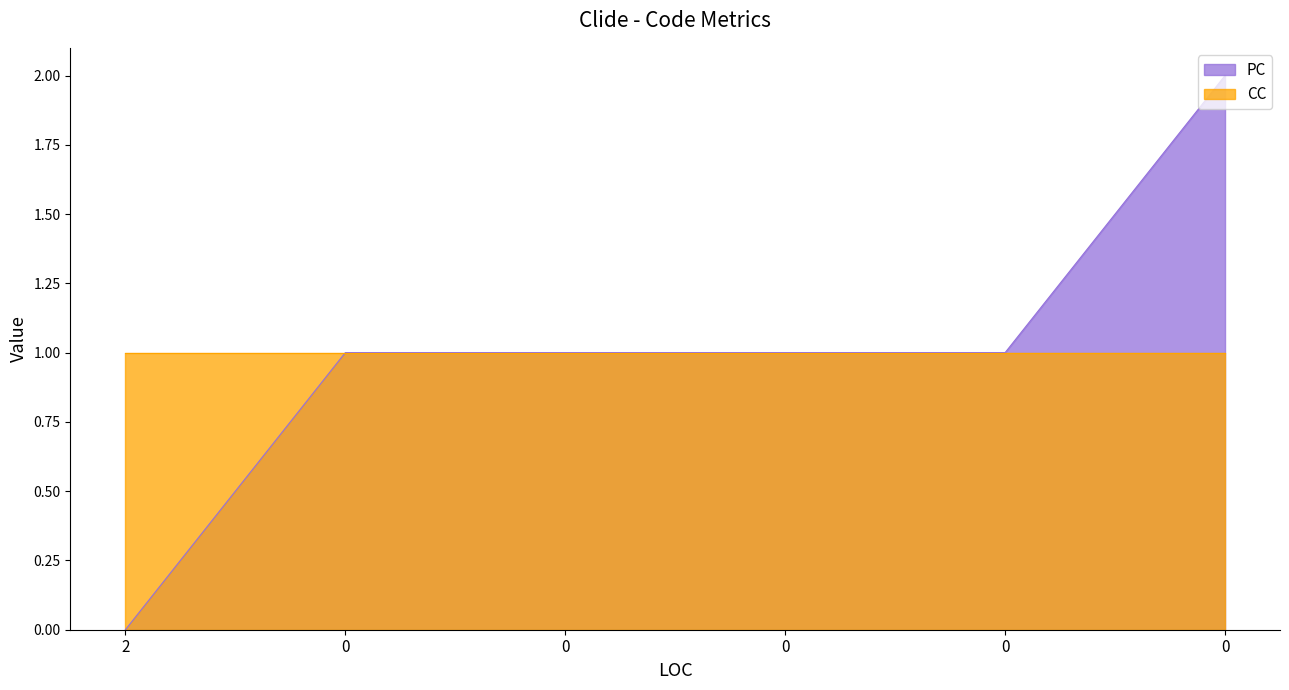

The chart shows a value of 1 at 0. True or false?

False